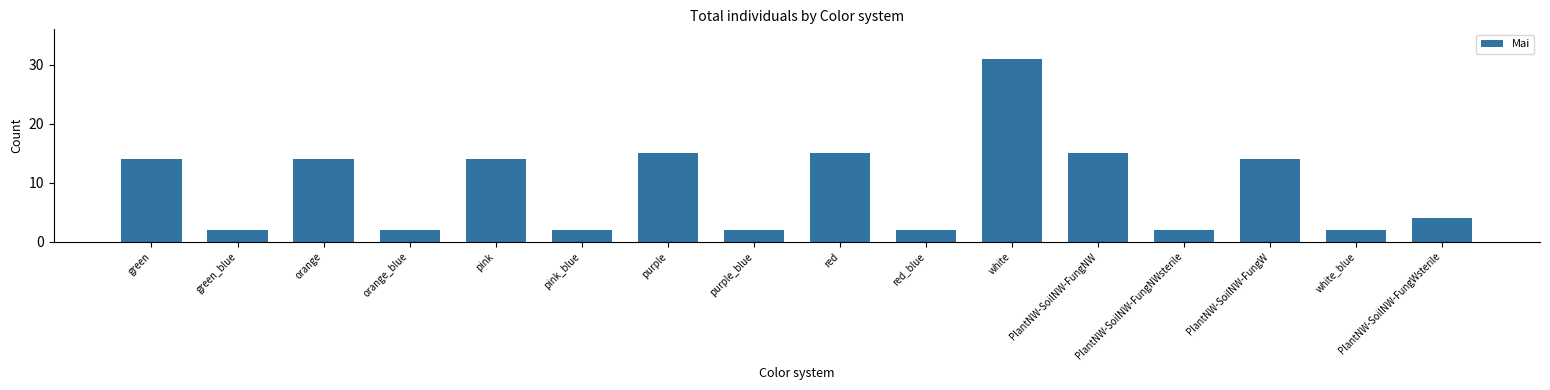

The value at pink is 14. True or false?

True